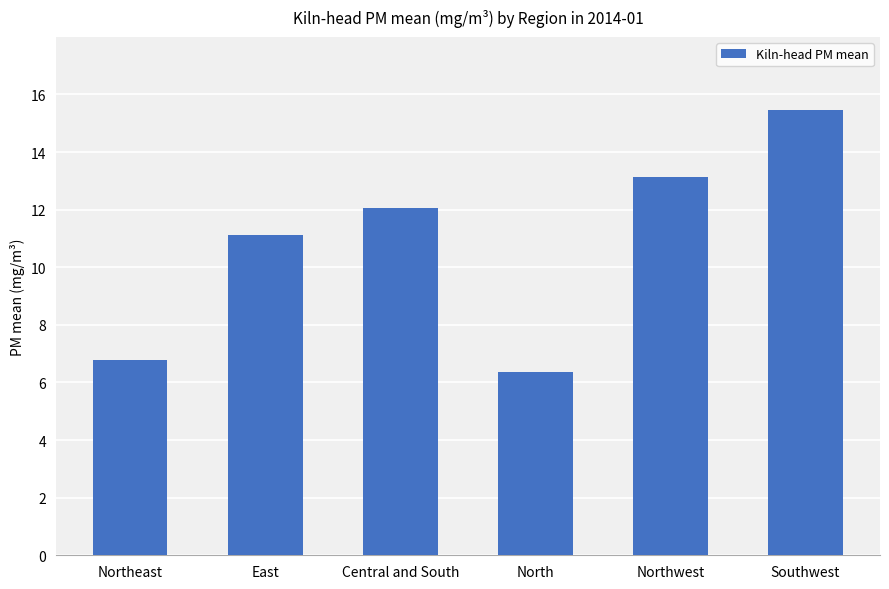

What position from the left is Central and South?

3